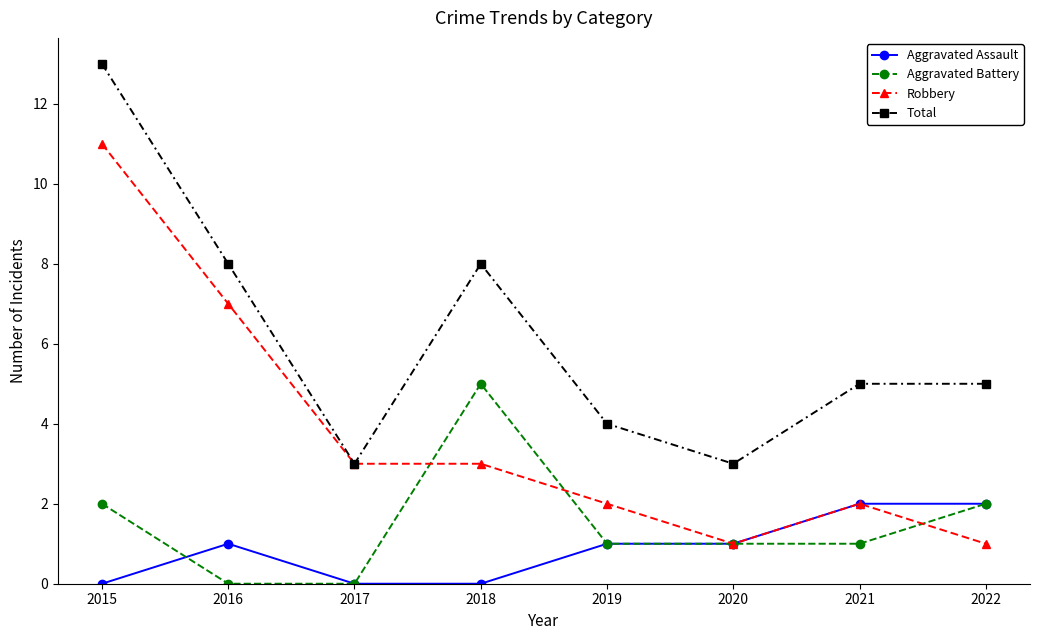

Which series changed the most between 2020 and 2022?

Total